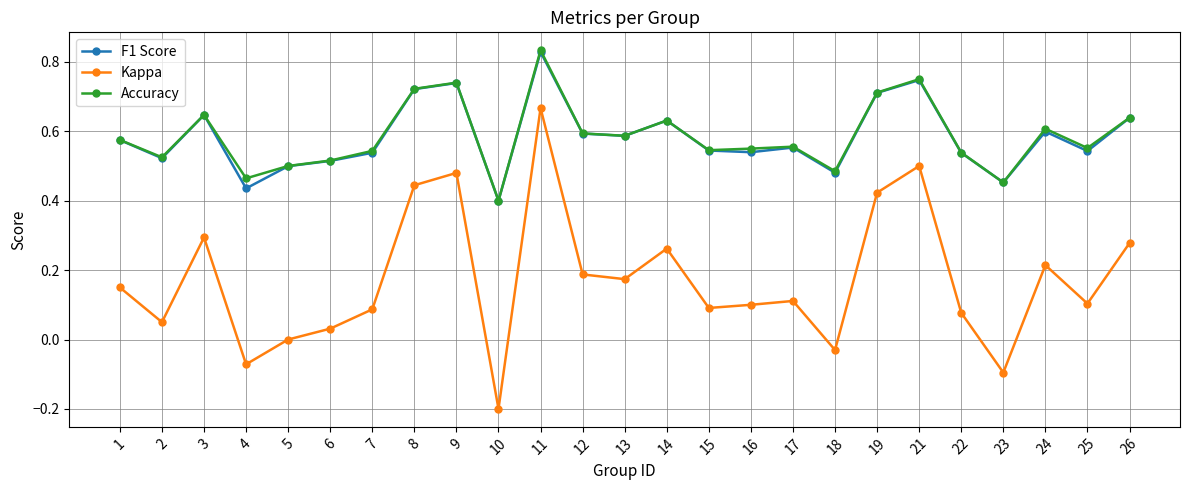

Is it true that Kappa equals -0.1 at 4?

True